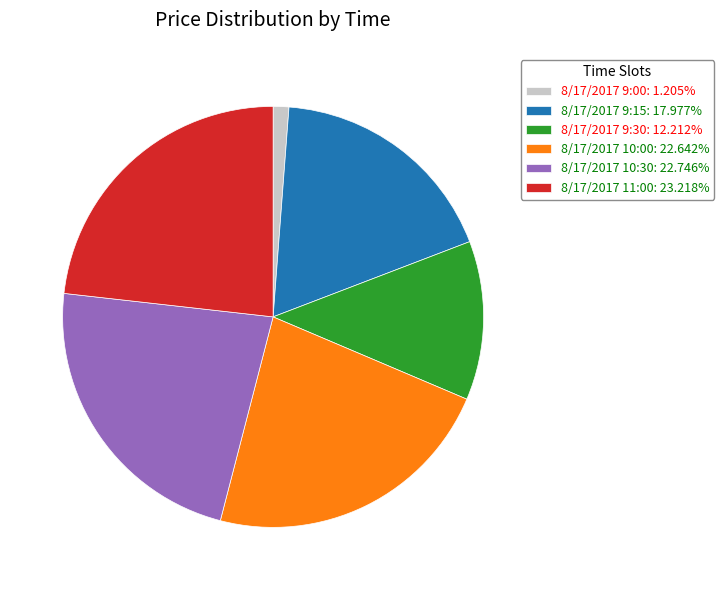

What is the smallest slice in the pie chart?

8/17/2017 9:00